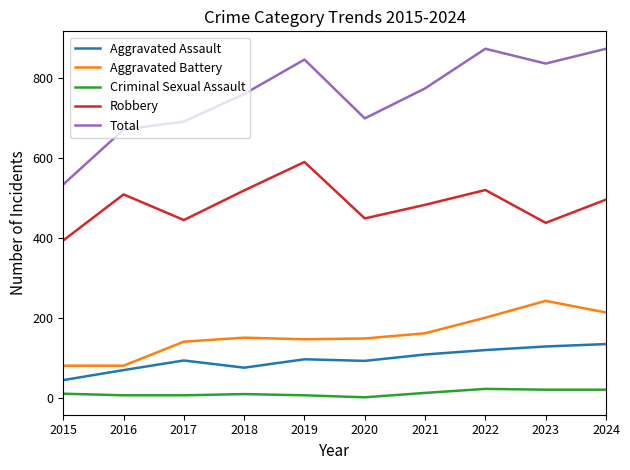

What is the difference between the highest and lowest values at 2019?

839